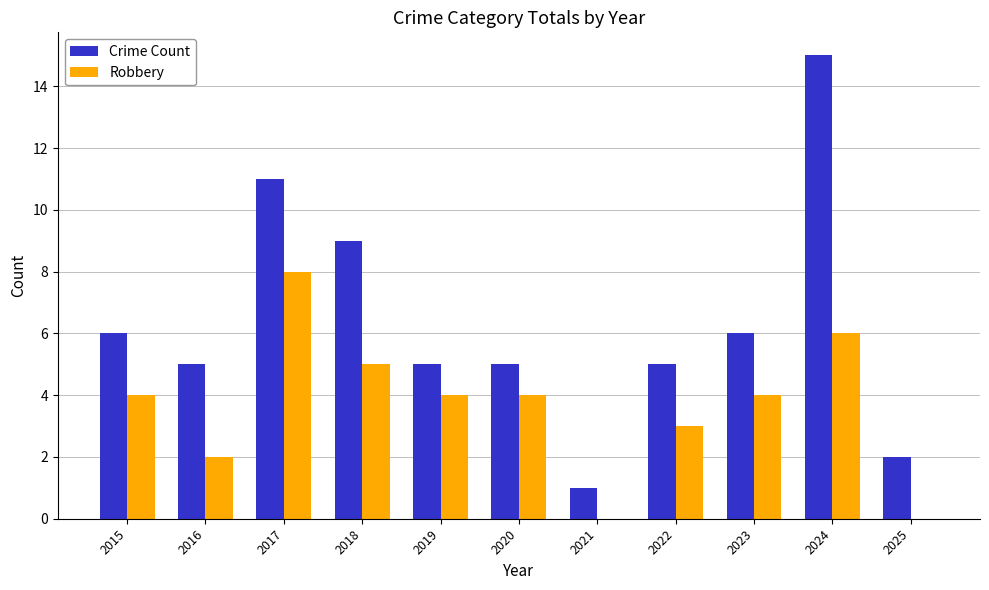

Which series has the largest total across all categories?

Crime Count